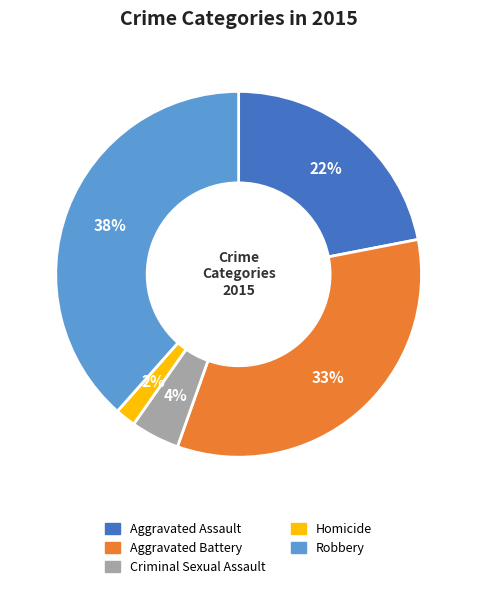

How many segments does this pie chart have?

5